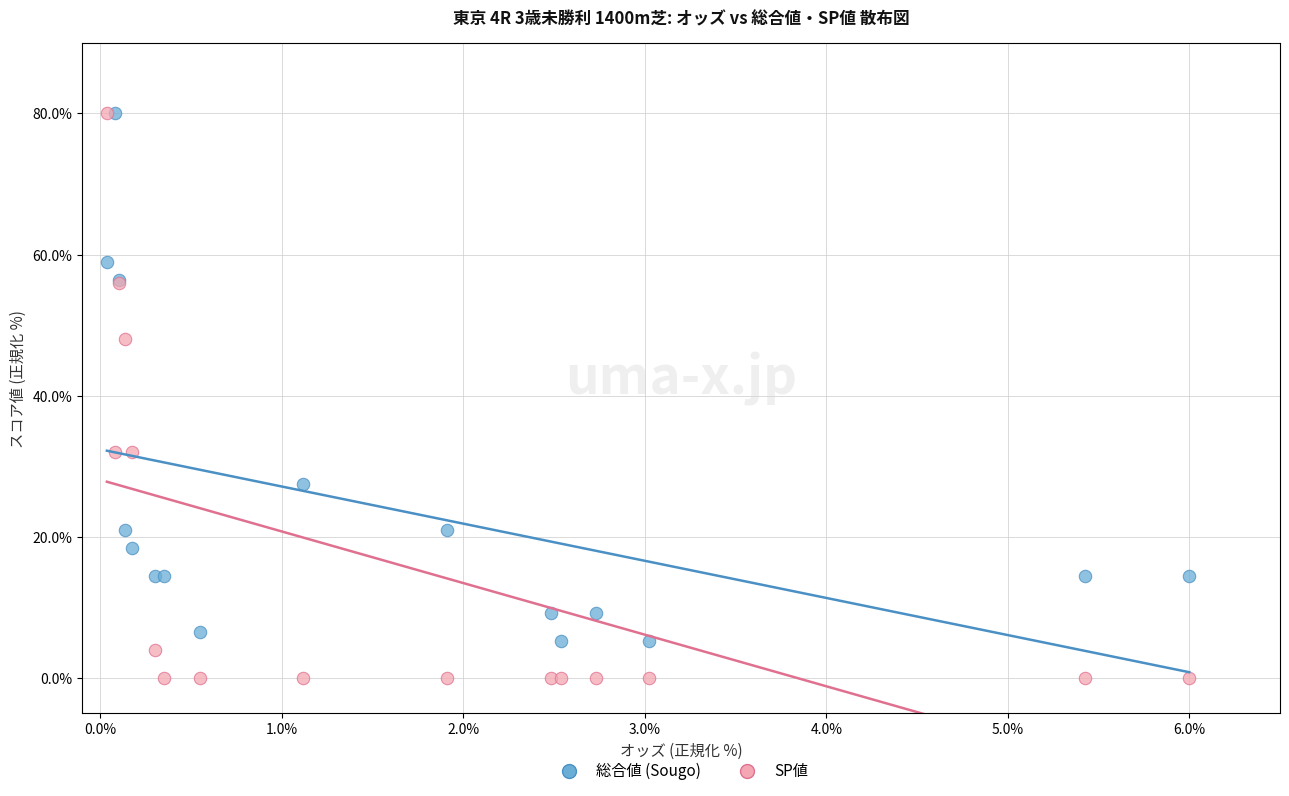

What are all the series names shown in the legend?

総合値 (Sougo), SP値